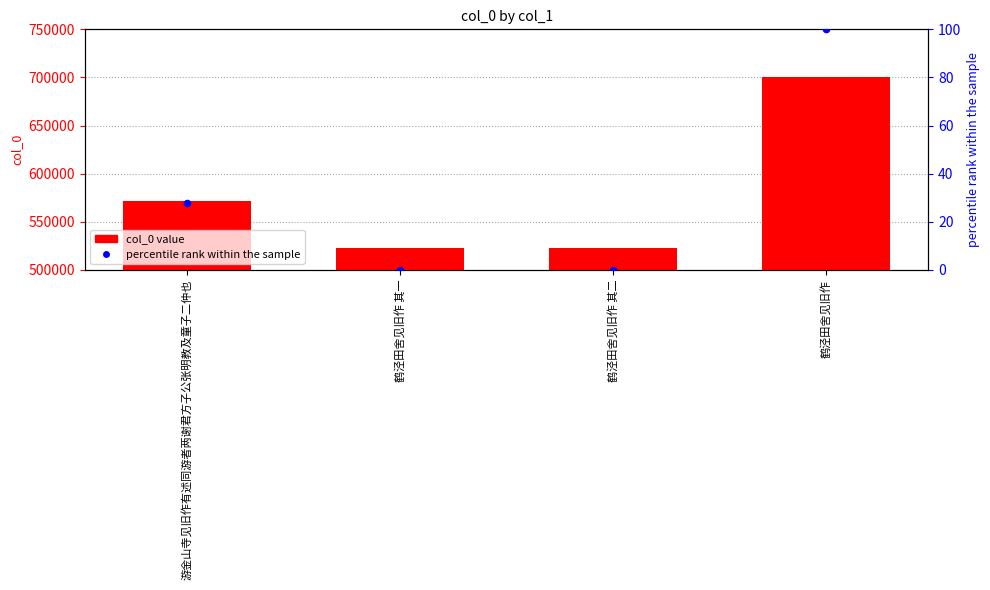

What is the change in value from 游金山寺见旧作有述同游者两谢君方子公张明教及童子二仲也 to 鹤泾田舍见旧作 其二?

-49637